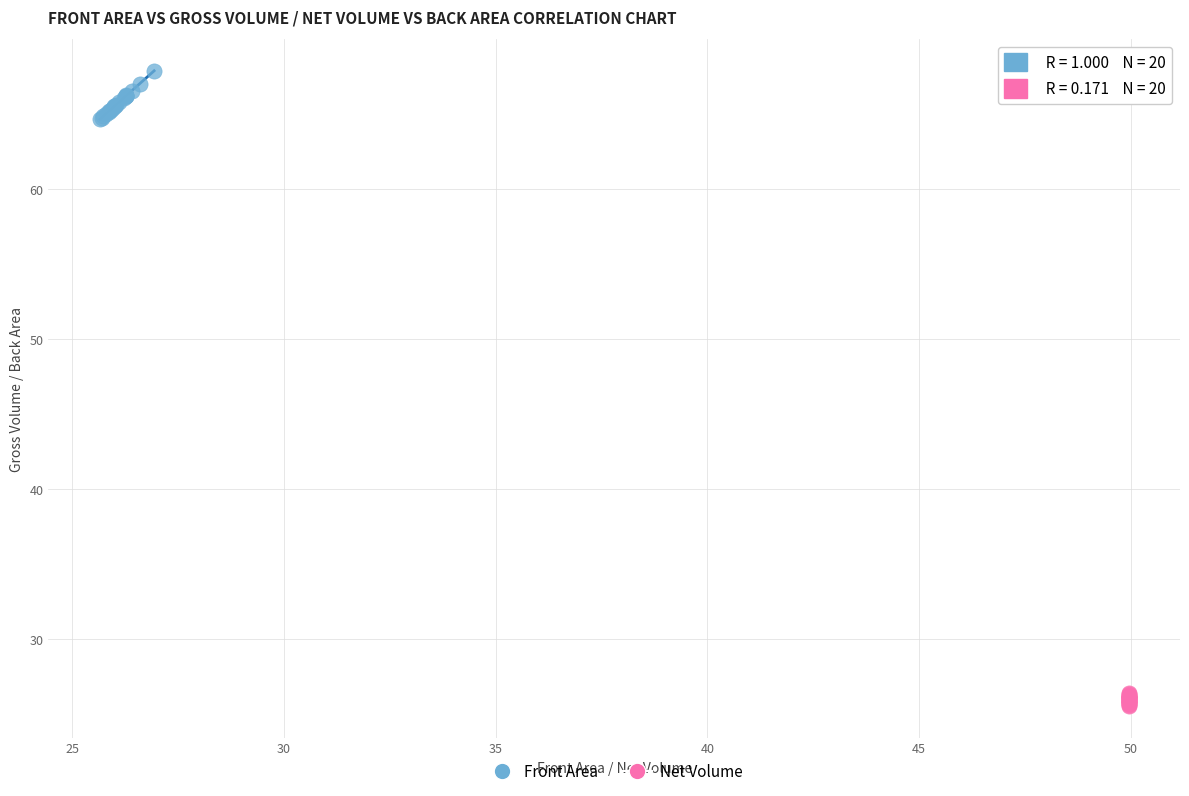

Which series reaches the minimum Y coordinate?

Net Volume